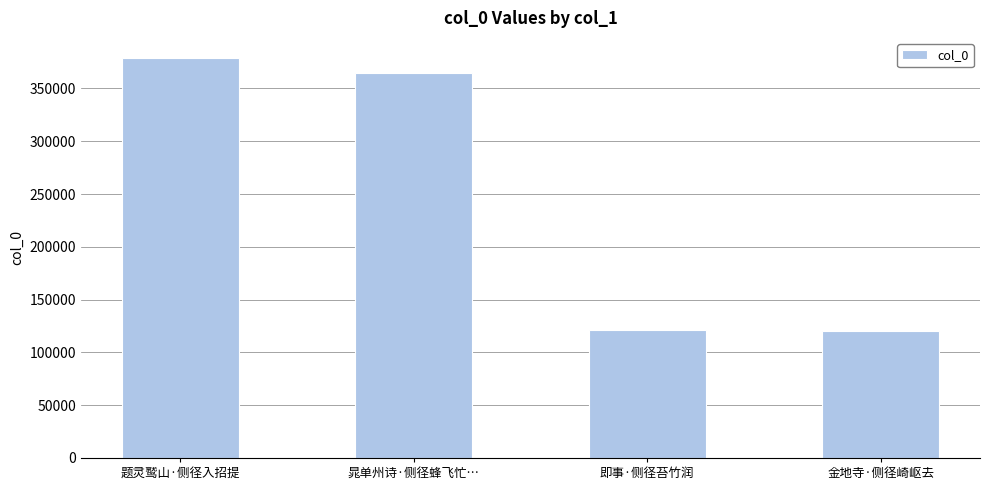

At which label is the value closest to 249768?

晁单州诗·侧径蜂飞忙…